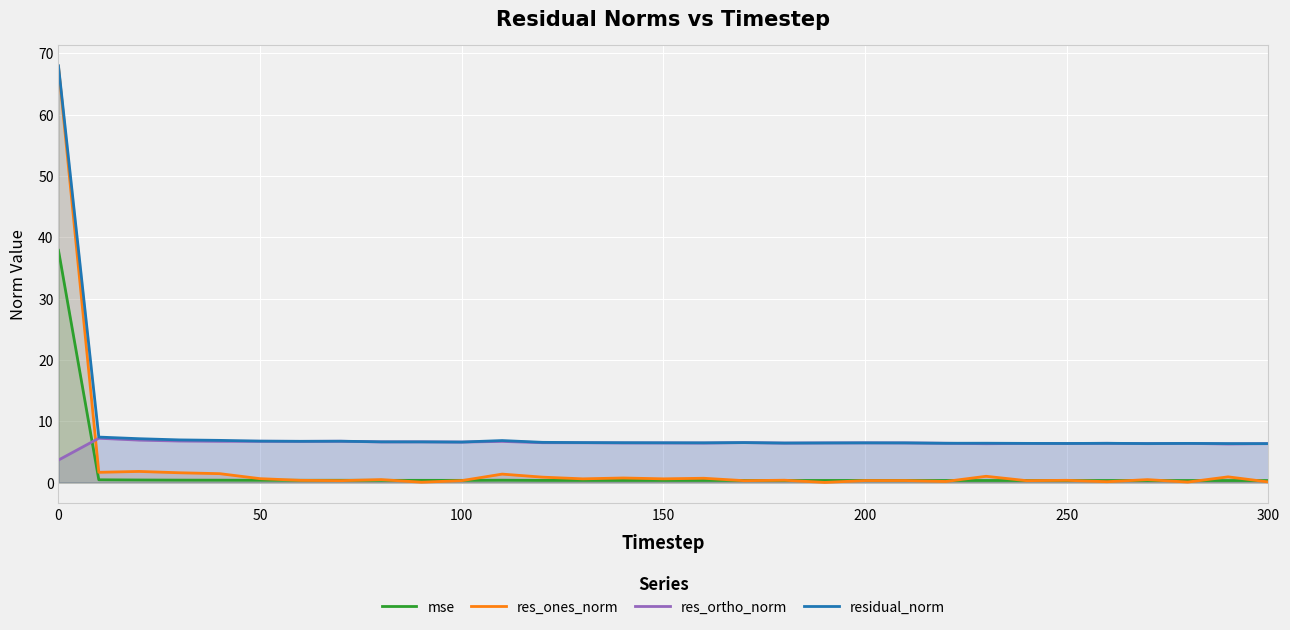

Which series ends up on top after the final intersection of res_ortho_norm and res_ones_norm?

res_ortho_norm